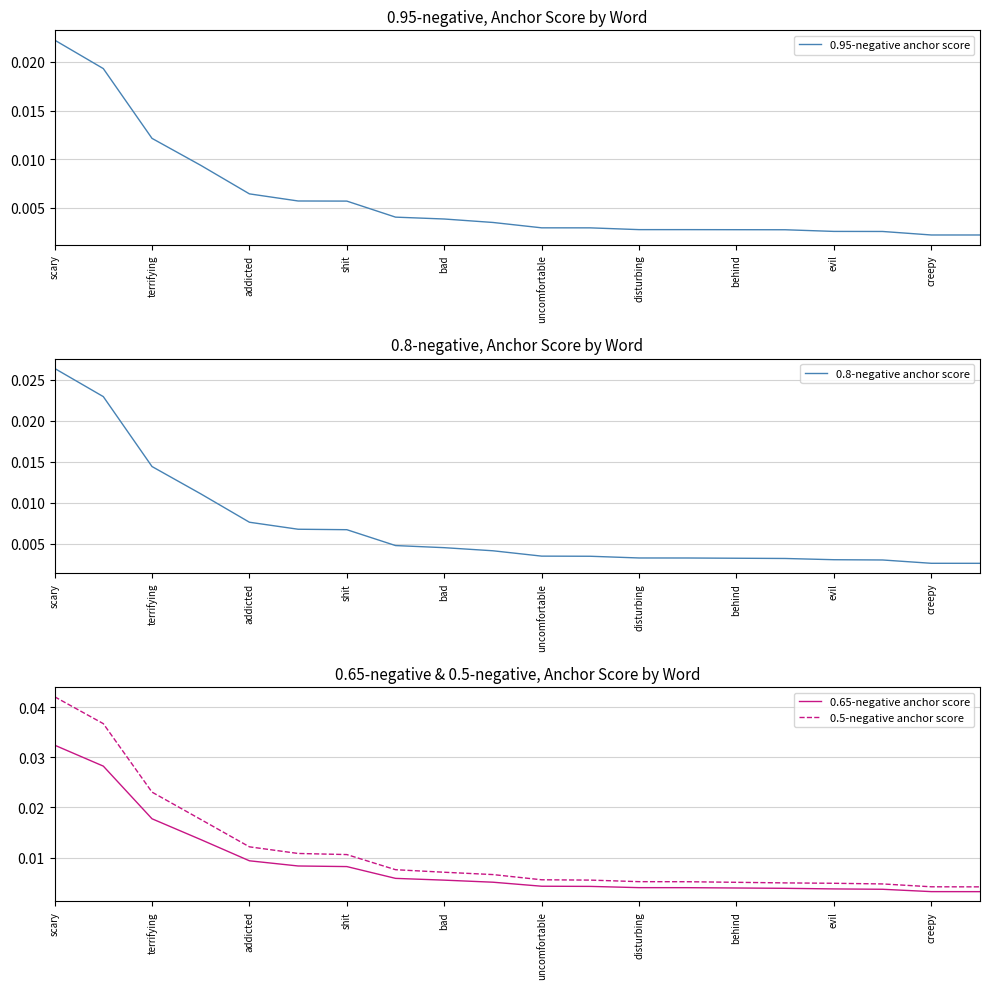

True or false: 0.65-negative anchor score and 0.5-negative anchor score cross at least once.

False